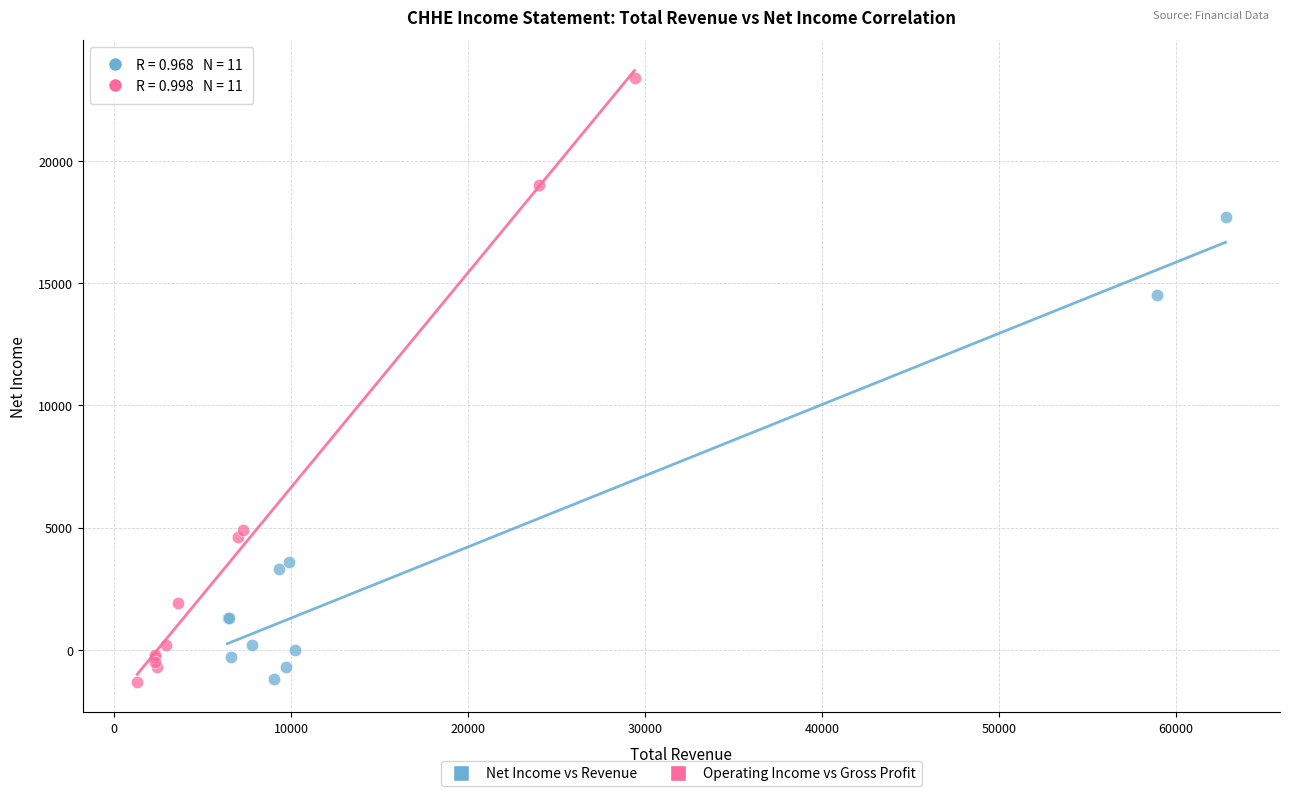

Which series reaches the maximum Y coordinate?

Operating Income vs Gross Profit